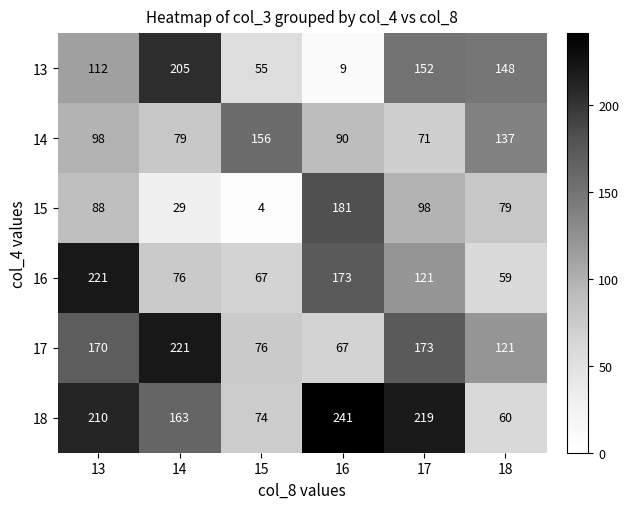

What is the difference between the 18 values at 15 and 16?

167